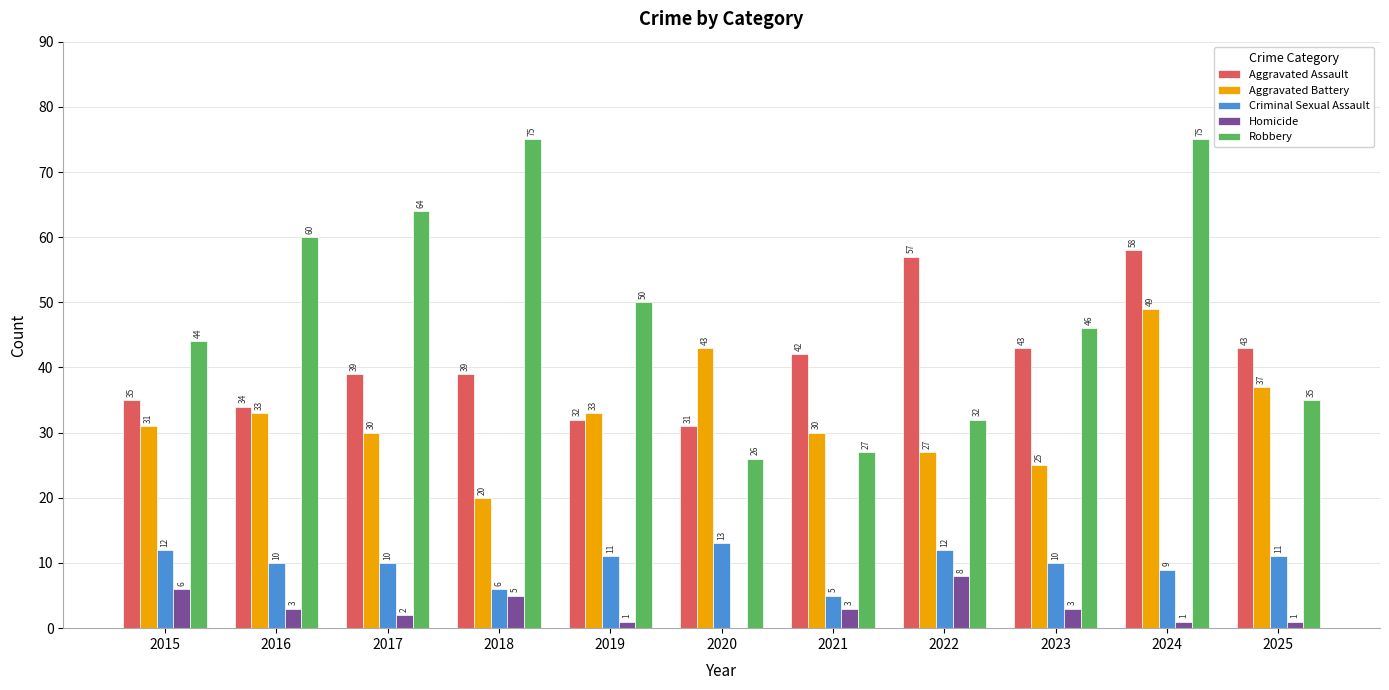

Count the number of data series in this chart.

5